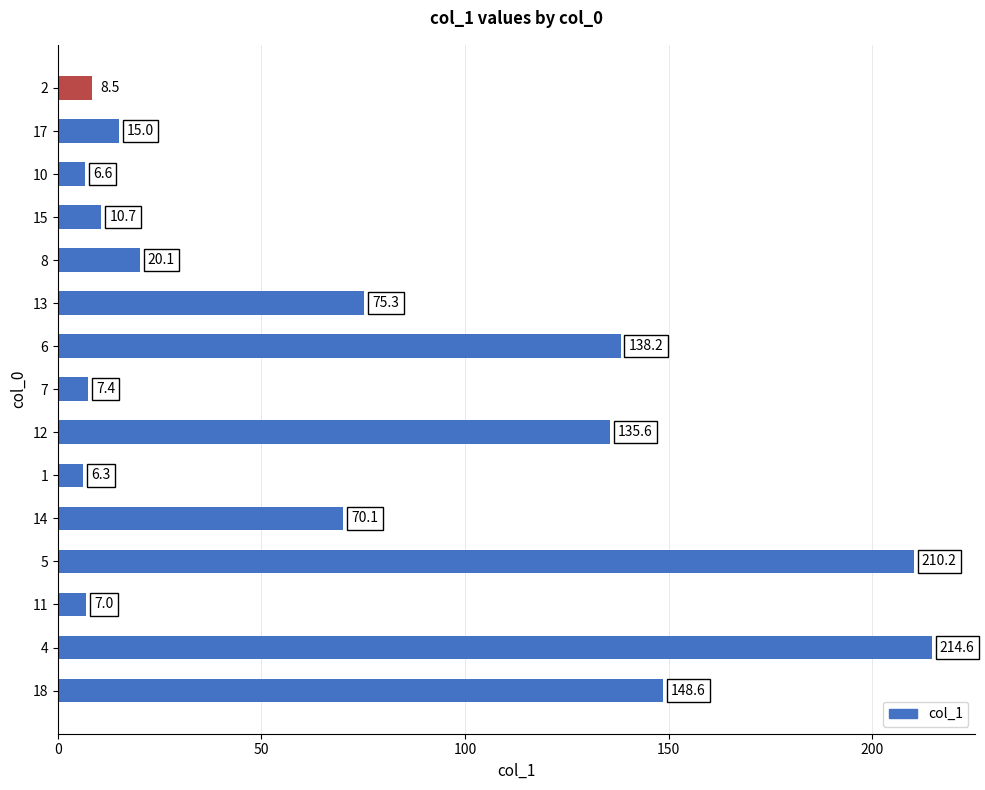

List the labels in order of value, largest first.

4, 5, 18, 6, 12, 13, 14, 8, 17, 15, 2, 7, 11, 10, 1